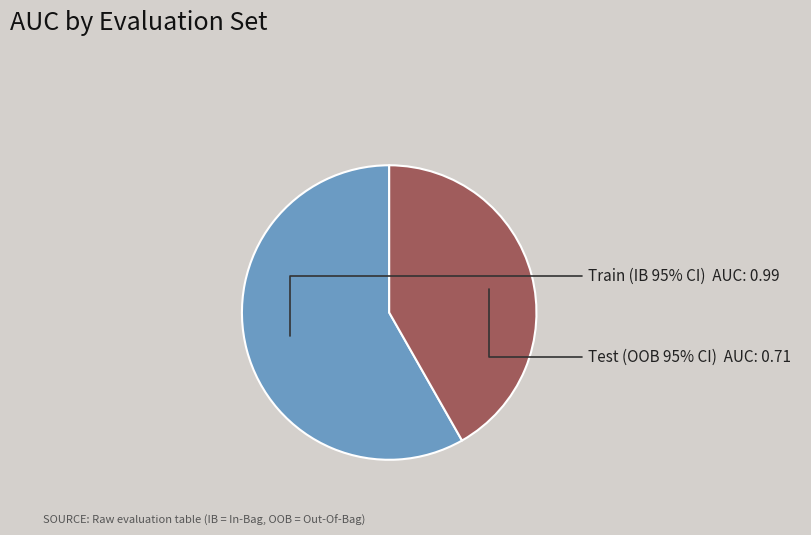

To the nearest percent, what is the combined percentage of Train (IB 95% CI) and Test (OOB 95% CI)?

100%